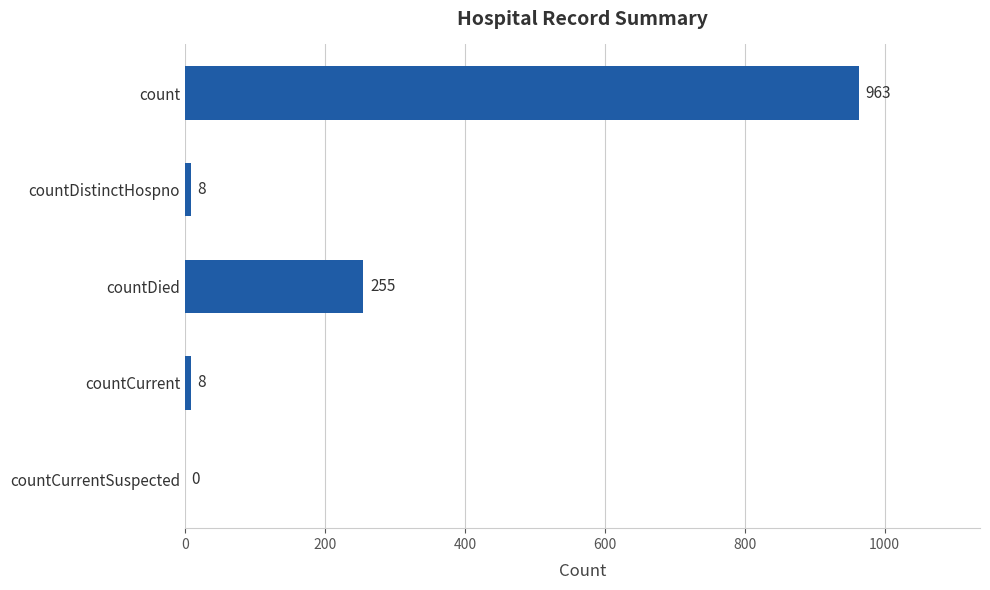

Reading top to bottom, list all the values displayed in this chart.

count=963	countDistinctHospno=8	countDied=255	countCurrent=8	countCurrentSuspected=0